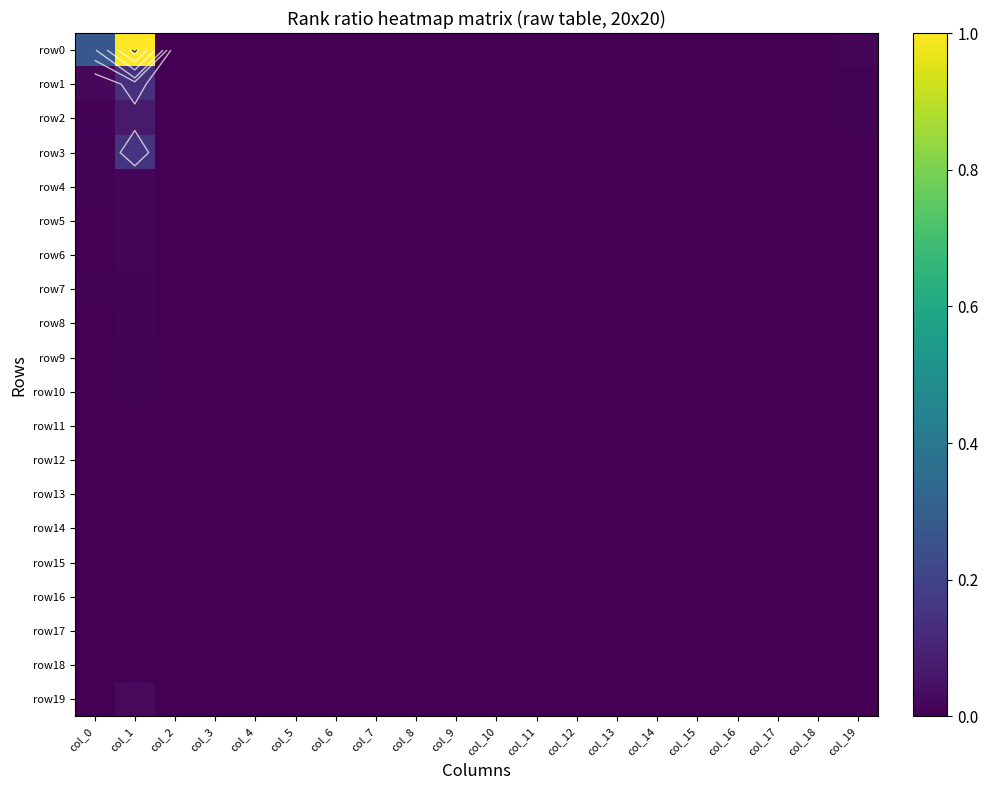

Which series has the largest total across all categories?

row0